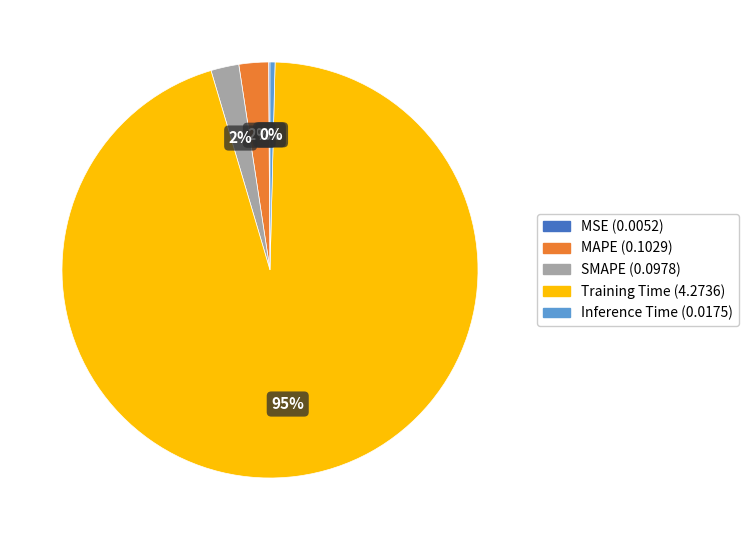

Do Inference Time and MAPE together represent more than half of the pie?

No